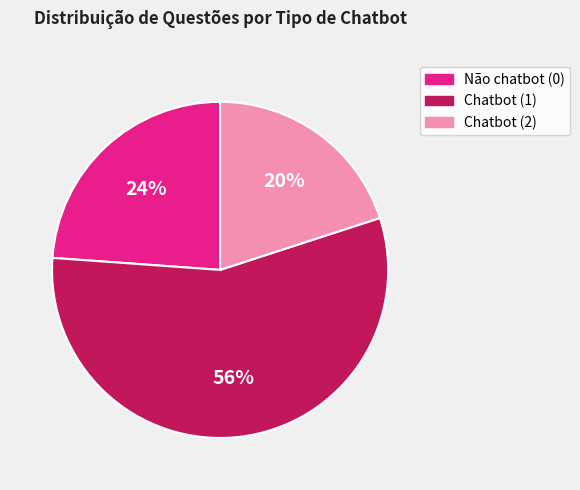

Which slice is the smallest?

Chatbot (2)